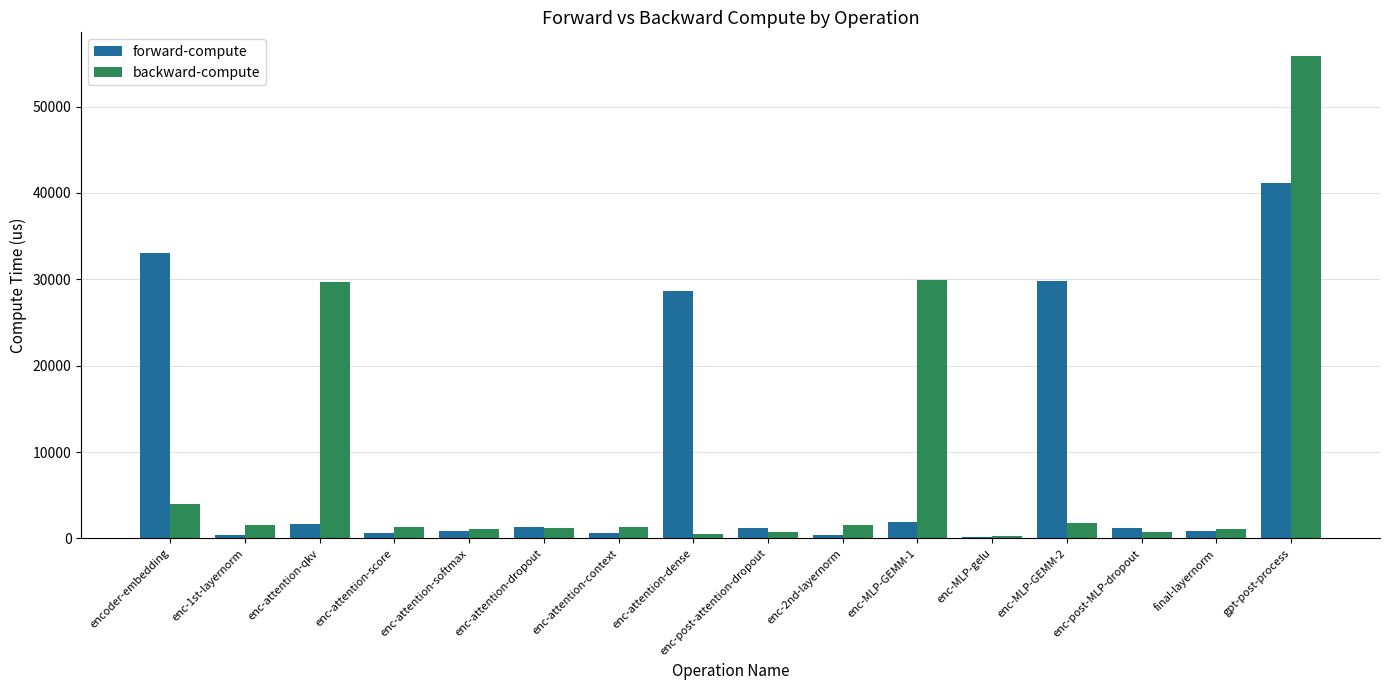

What is the approximate value of backward-compute at encoder-embedding?

4044.3